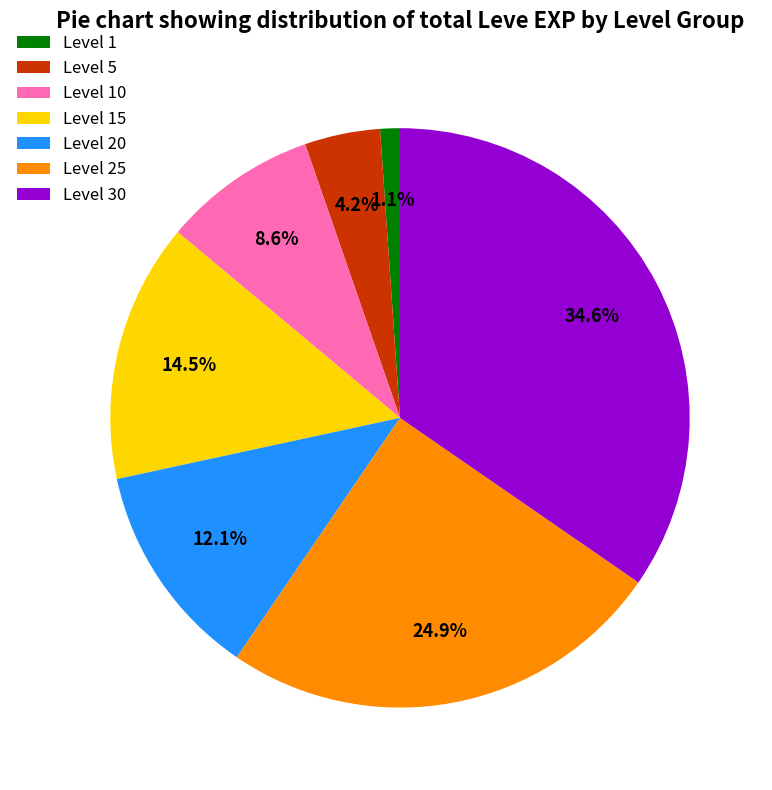

To the nearest percent, what is the difference between the largest and smallest slice percentages?

34%